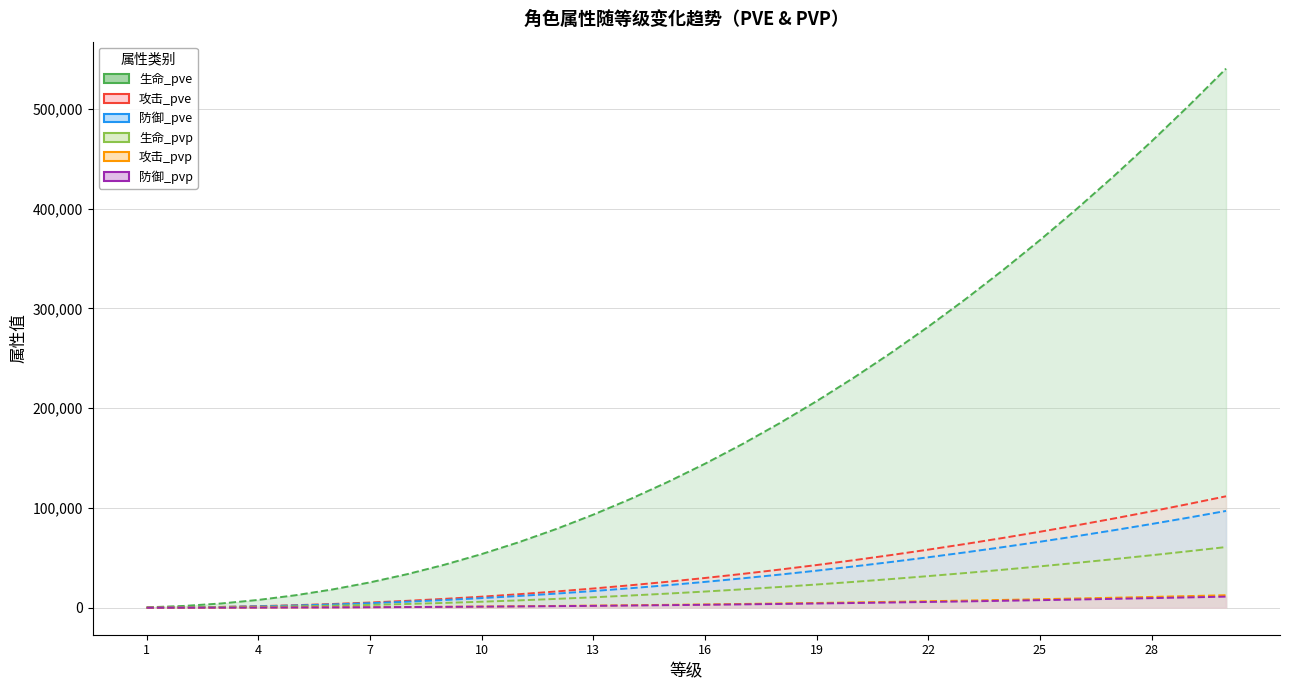

What is the sum of all 生命_pve values?

5502175